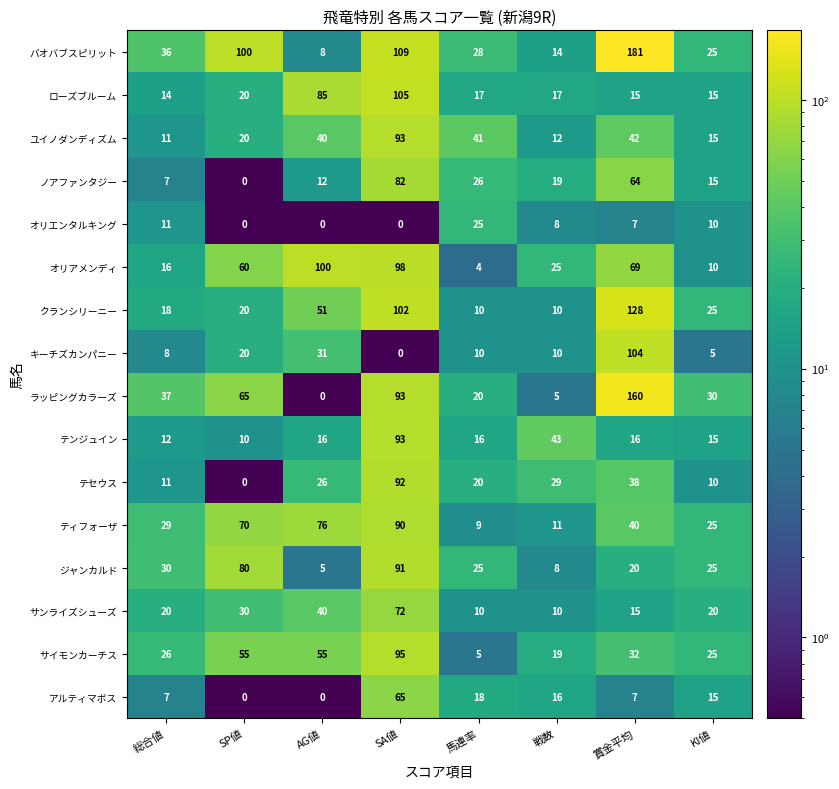

Count the number of data series in this chart.

16